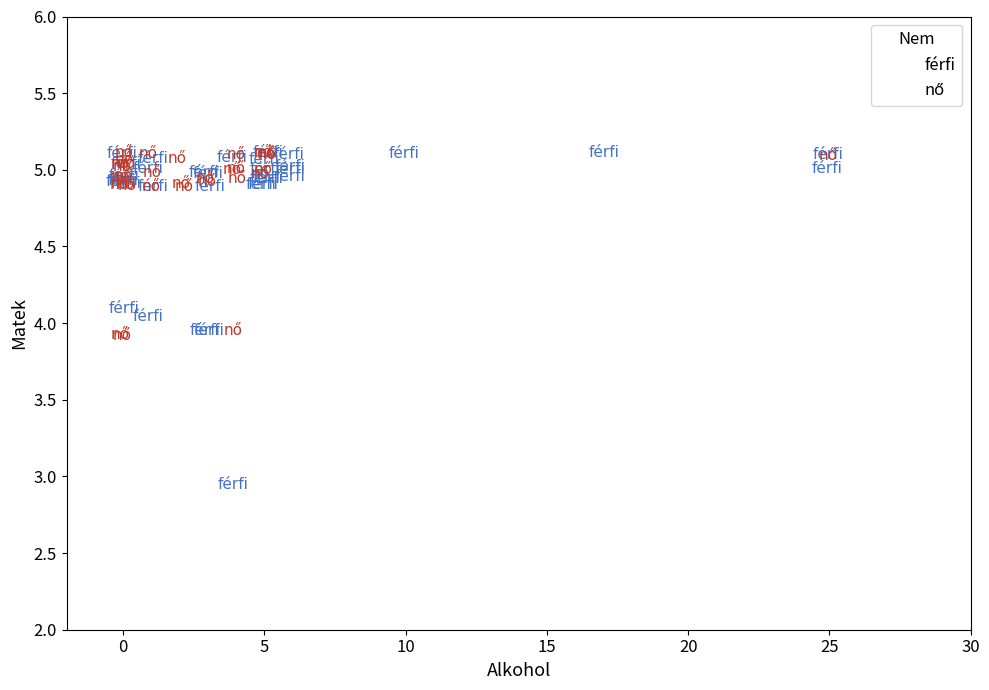

Which series contains the lowest Y value?

férfi